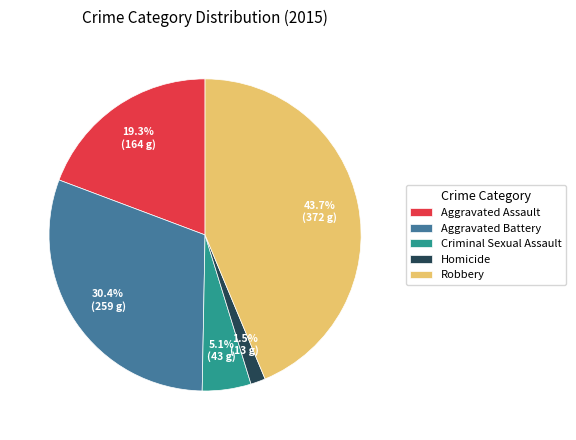

Do Robbery and Aggravated Assault together represent more than half of the pie?

Yes